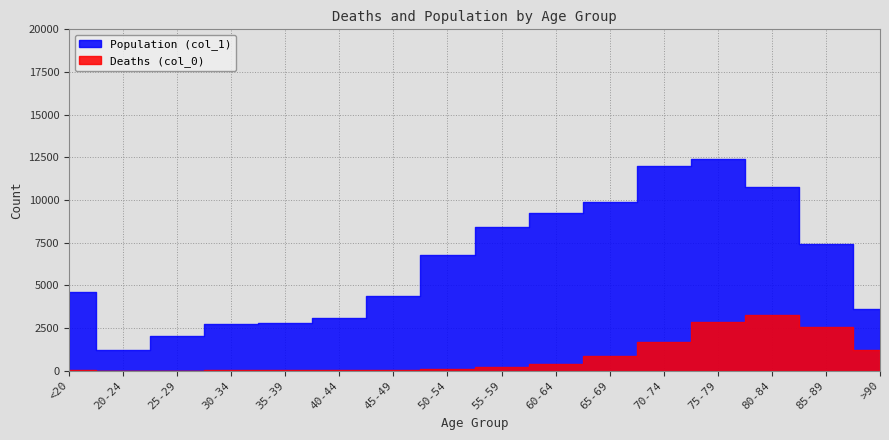

Does the chart display data point markers on the line(s)?

No